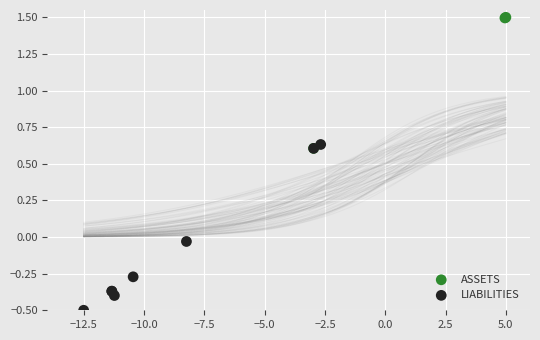

Which series has the widest spread of Y values?

LIABILITIES